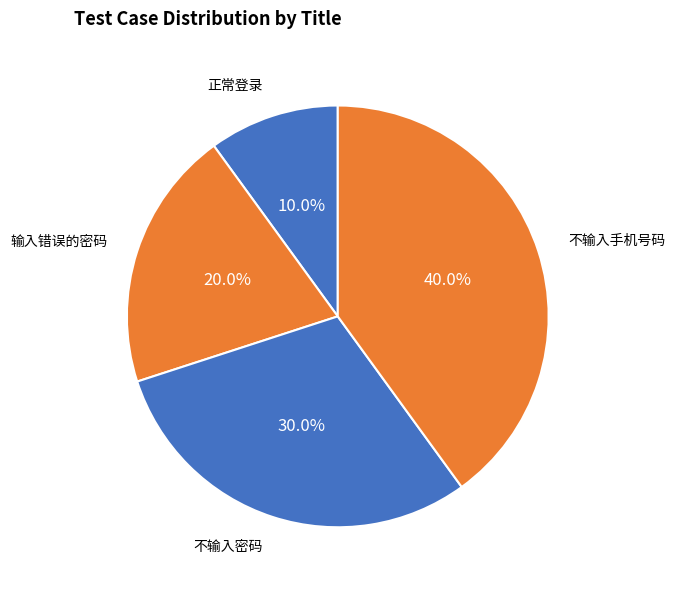

Combined, what portion of the pie is 不输入密码 and 正常登录?

40.0%